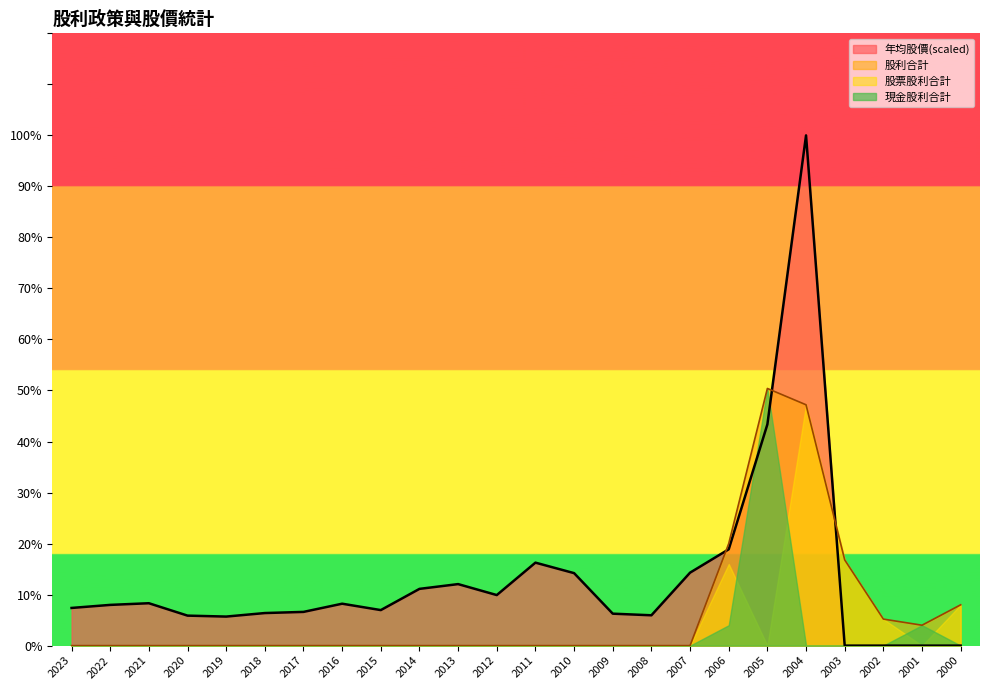

What are all the series names shown in the legend?

年均股價(scaled), 股利合計, 股票股利合計, 現金股利合計